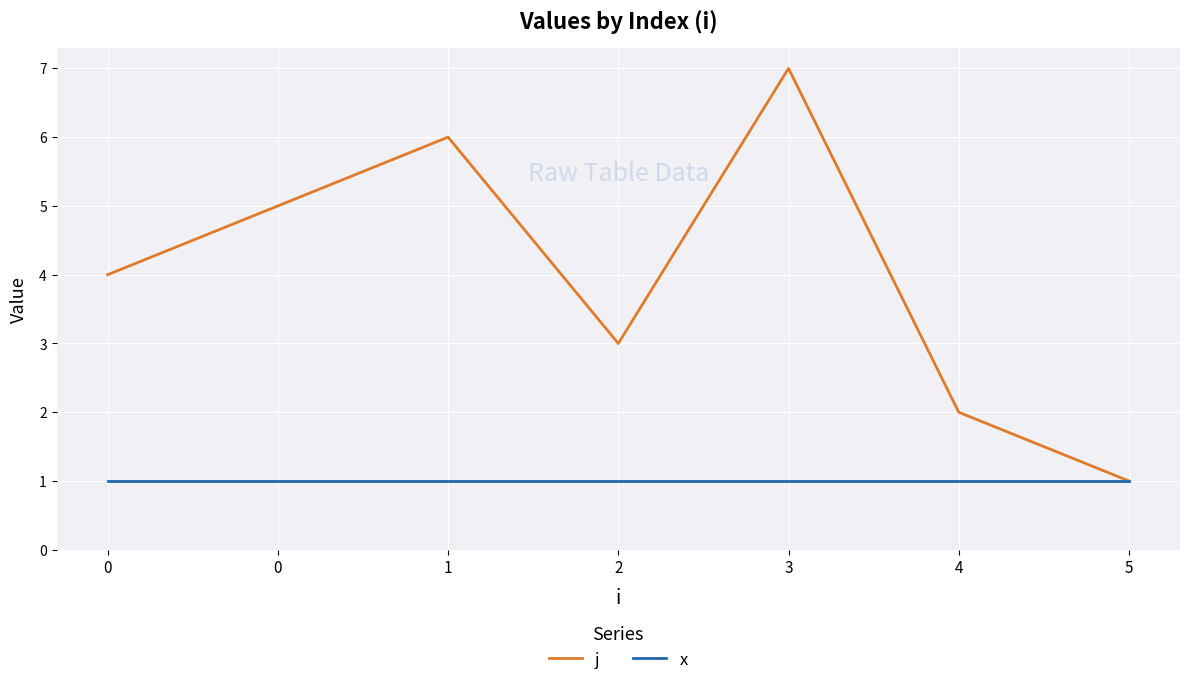

Is this an area chart (filled region under the line)?

No